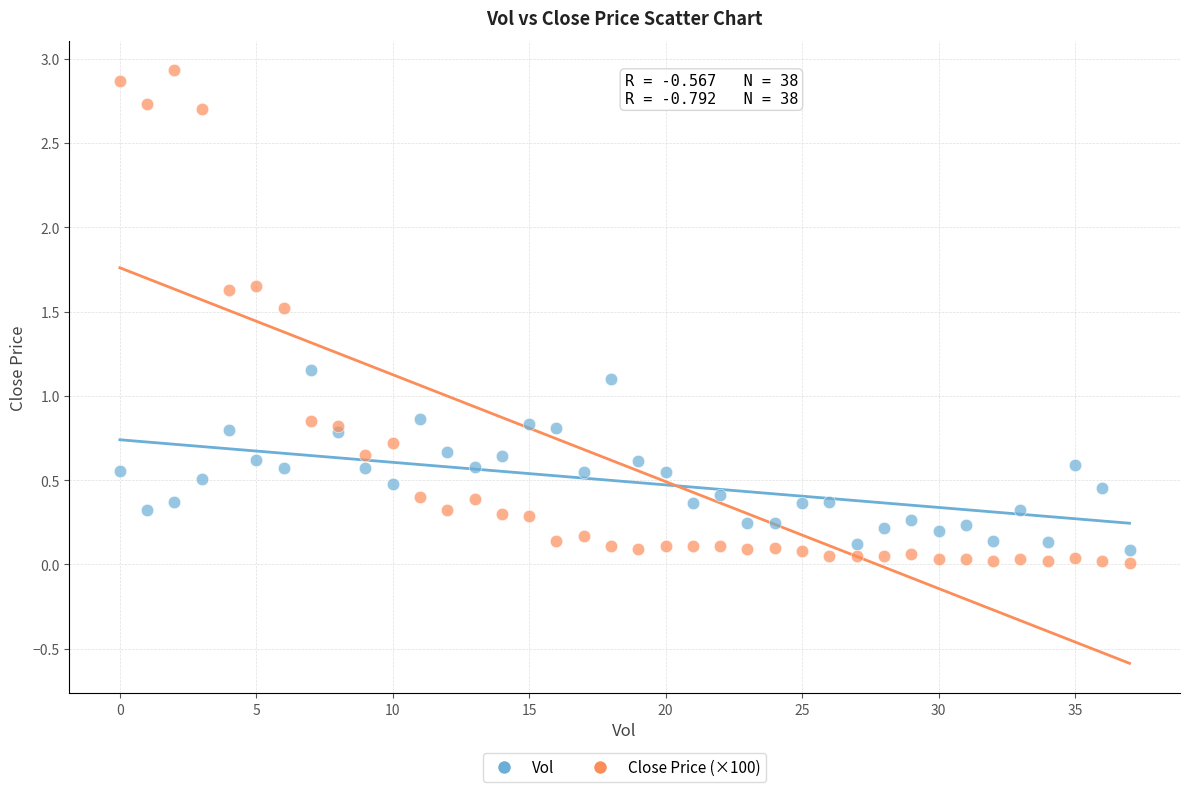

Which series reaches the maximum Y coordinate?

Close Price (×100)